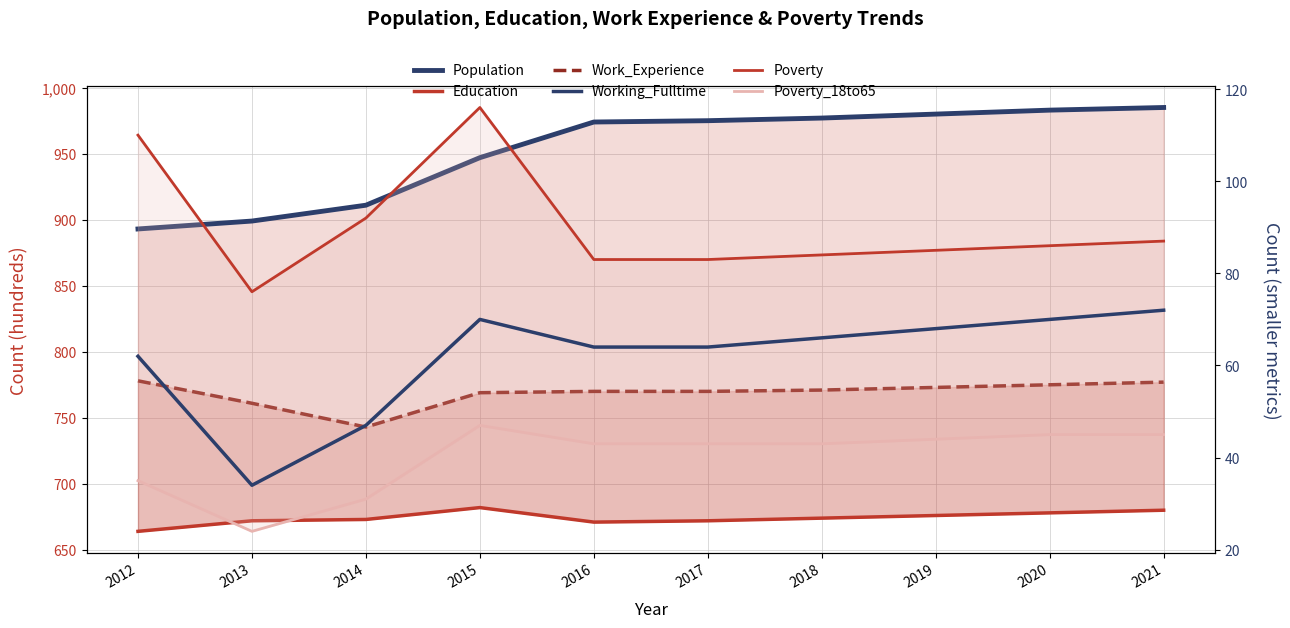

Is it true that Population equals 947 at 2015?

True